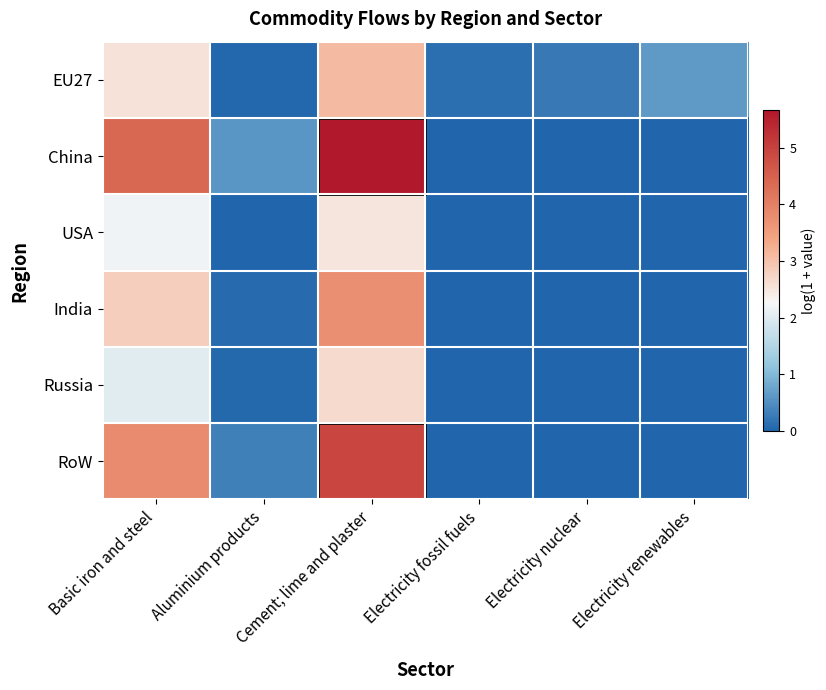

What value does the RoW series have at Cement; lime and plaster?

4.9